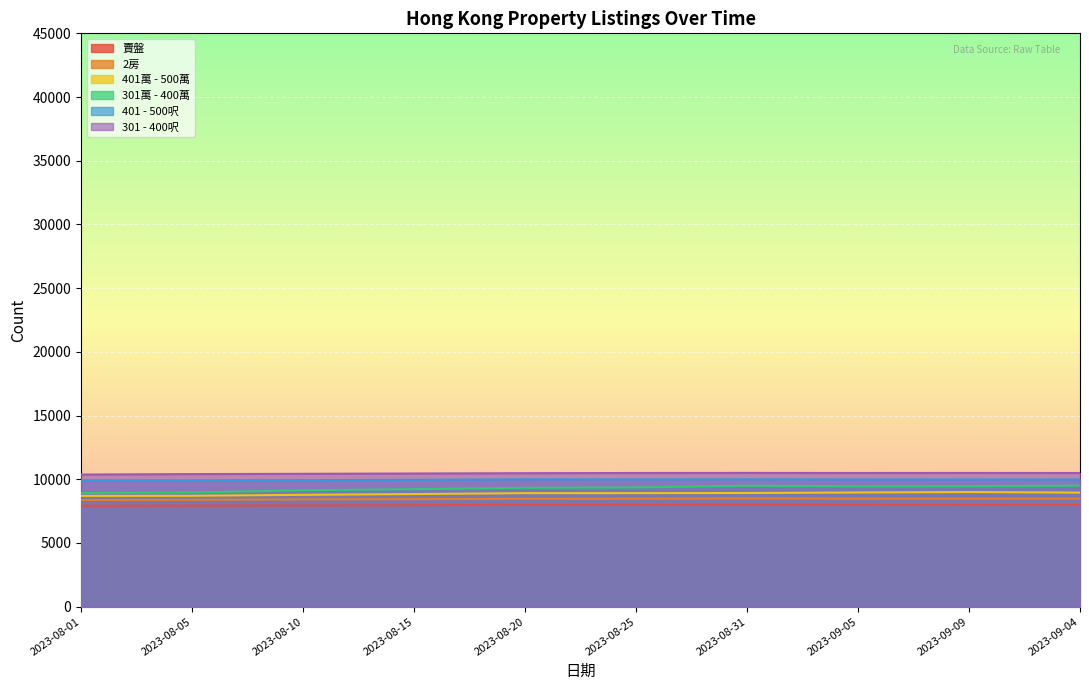

Where is 賣盤 nearest to the value 7961?

2023-08-15